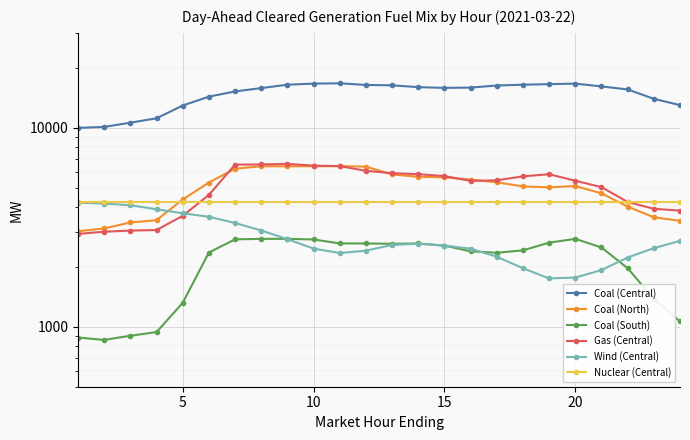

True or false: Gas (Central) and Coal (Central) intersect in this chart.

False